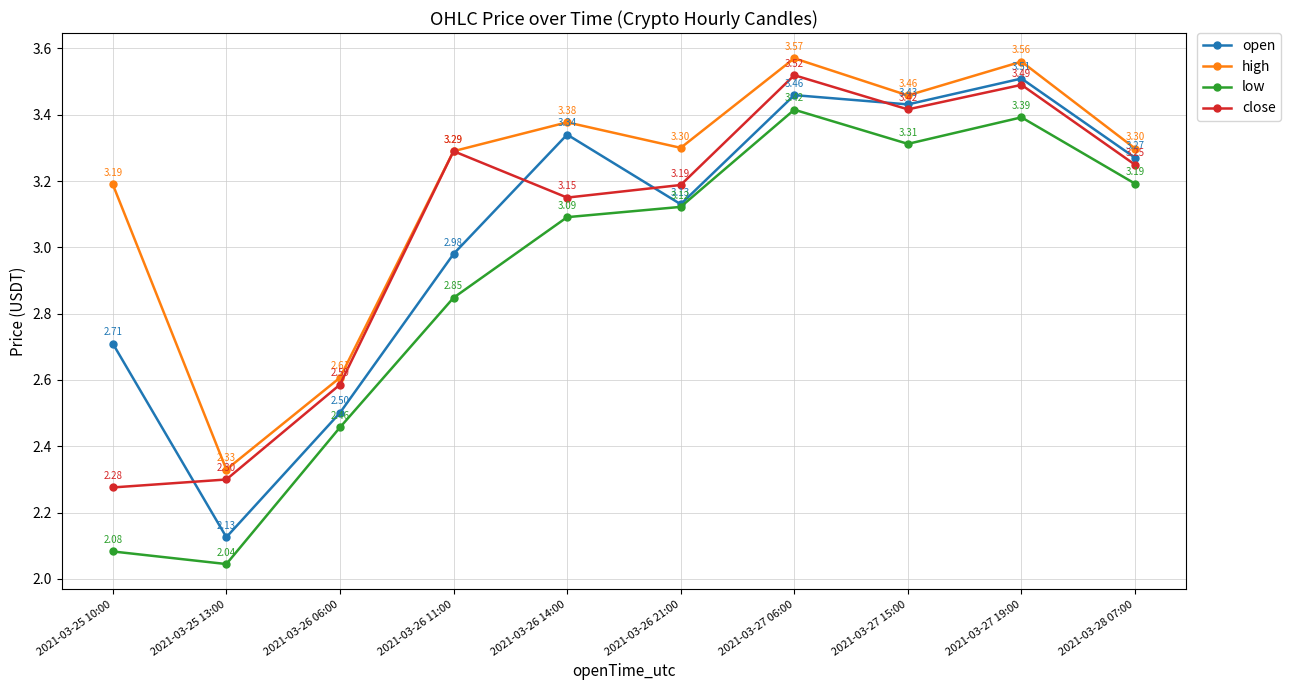

Is it true that open equals 1.2 at 2021-03-28 07:00?

False